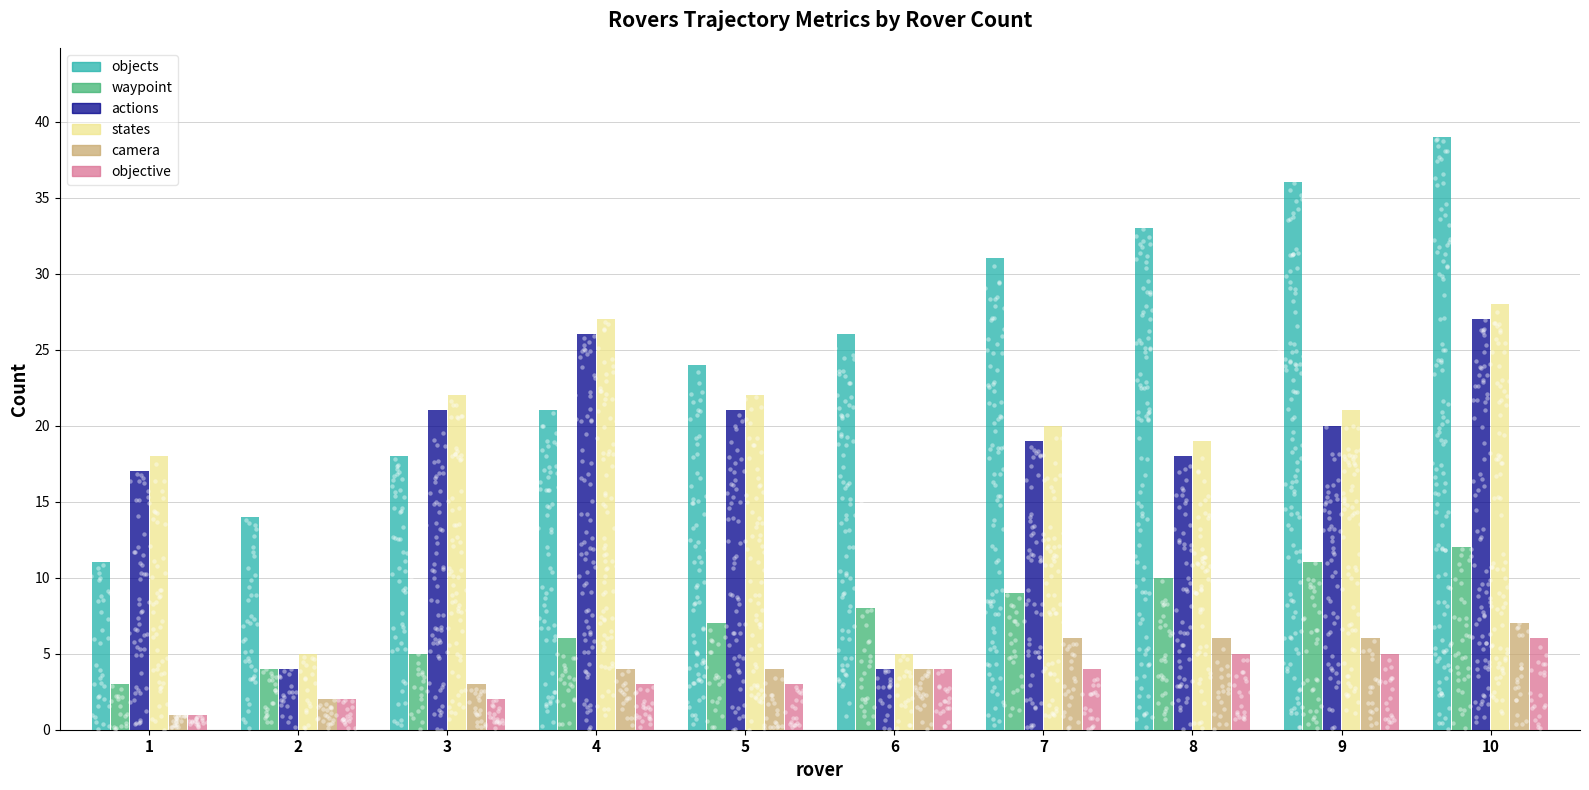

At which category is the sum across all series the highest?

10